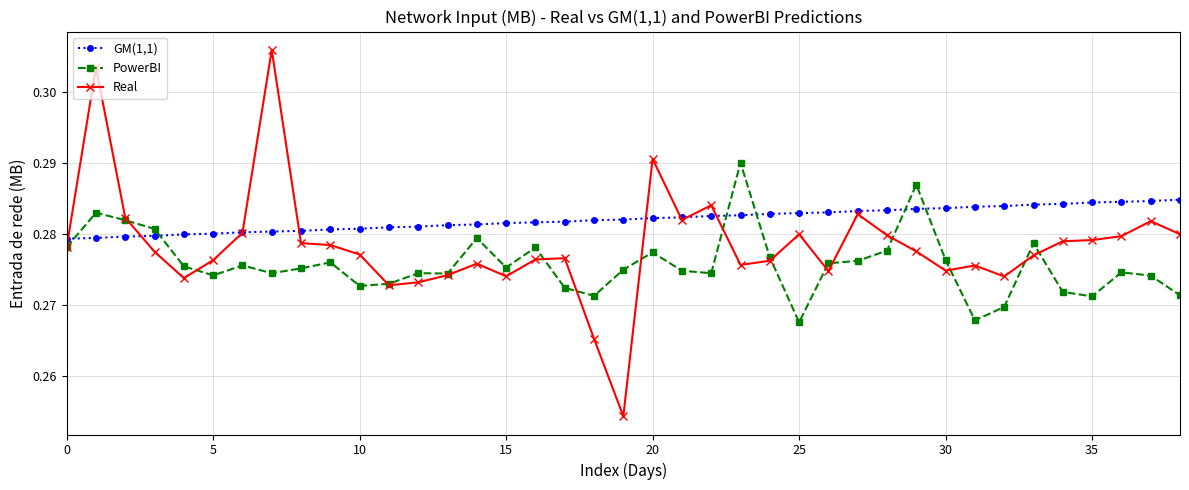

How many times do PowerBI and GM(1,1) cross each other?

6